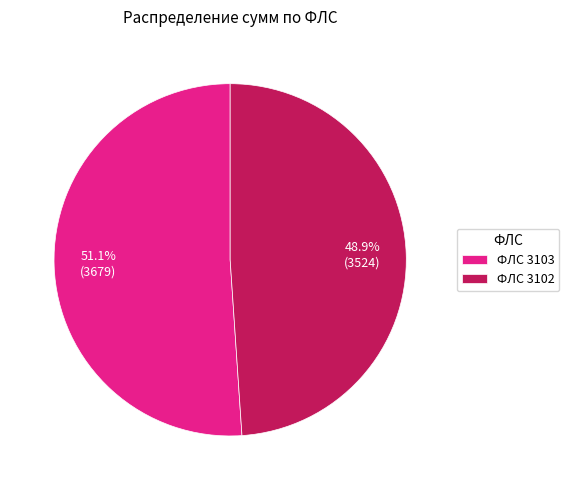

Rank the categories by value from highest to lowest.

ФЛС 3103, ФЛС 3102